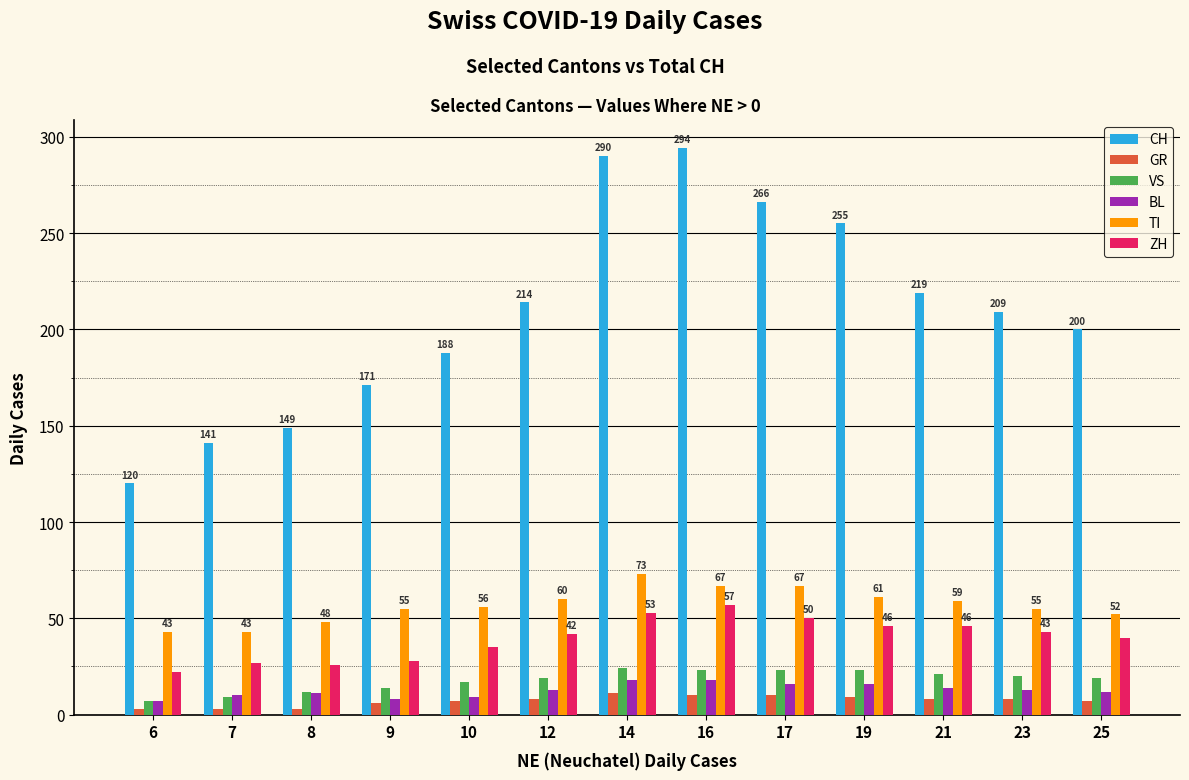

What is the average value of the VS series?

18